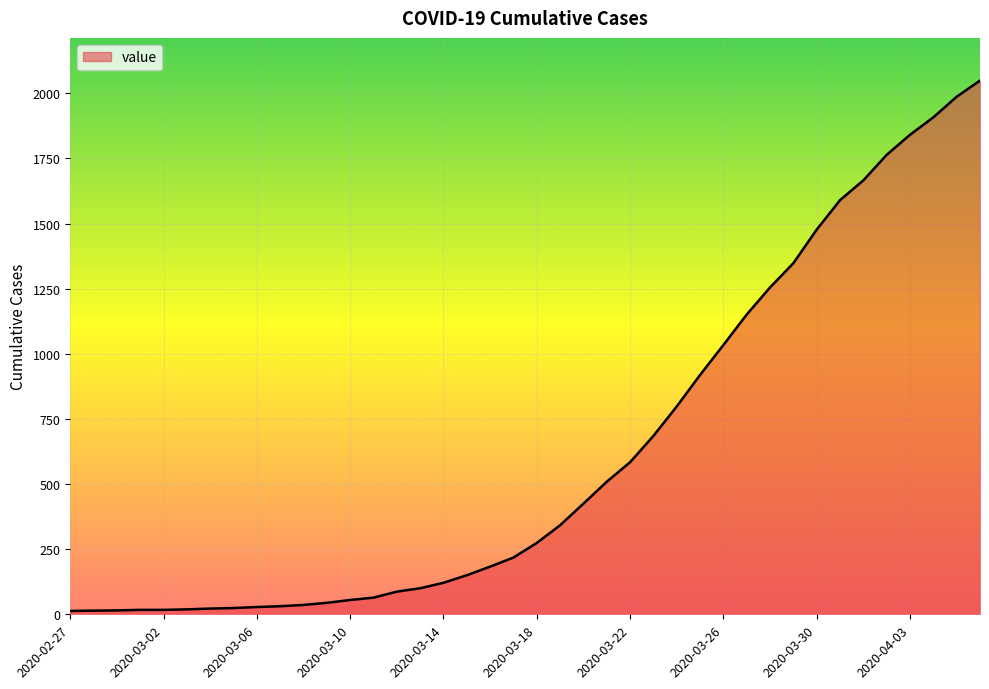

What is the greatest value displayed?

2049